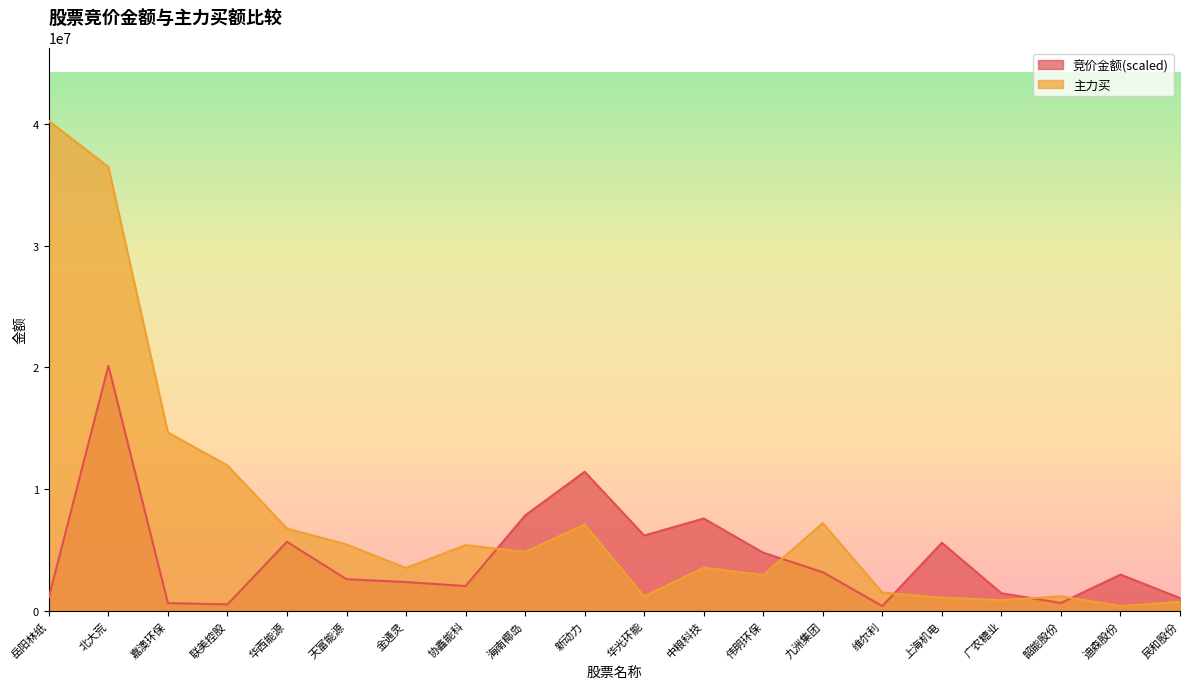

Which series has the largest total across all categories?

主力买